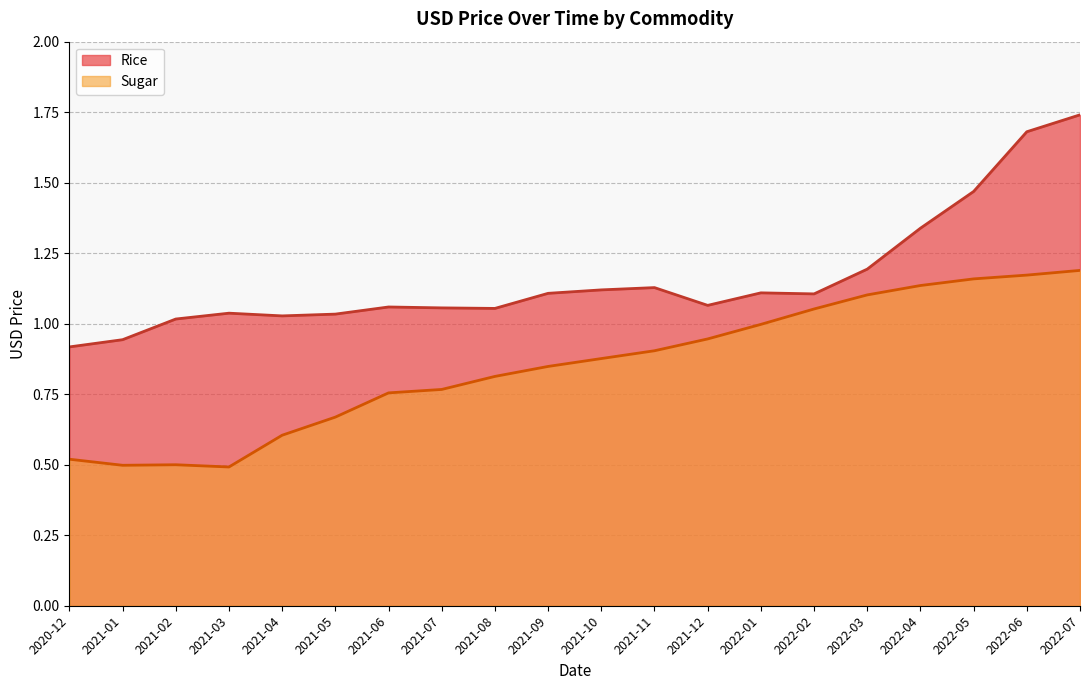

What is the difference between the second highest and second lowest values in the Sugar series?

0.7